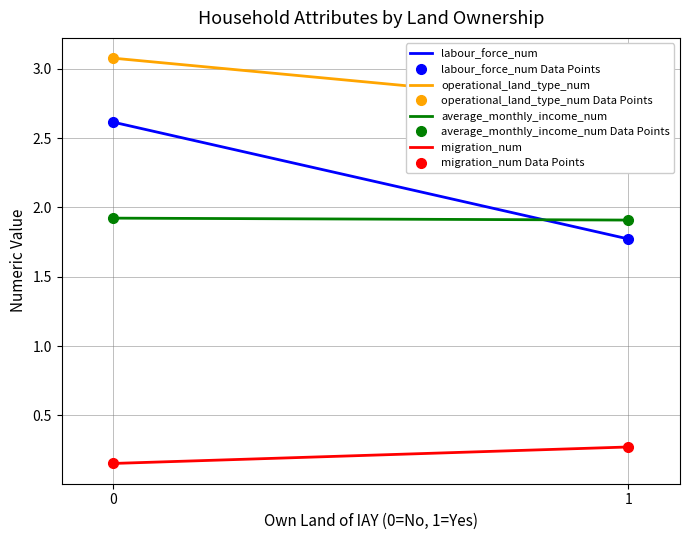

True or false: labour_force_num has a value of 2 at 1.

False